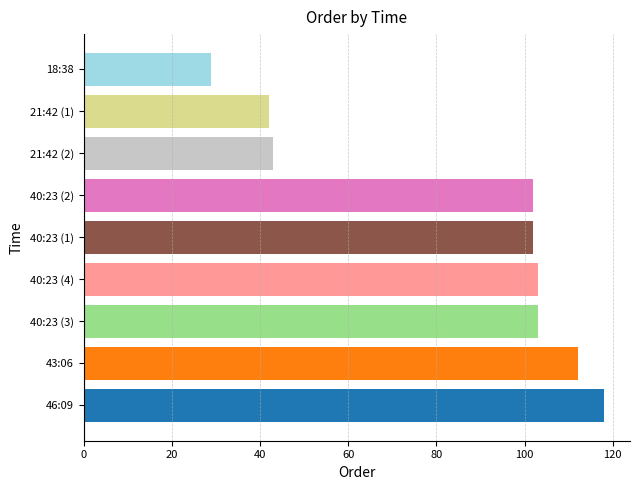

At which category does the chart reach its minimum across all series?

18:38